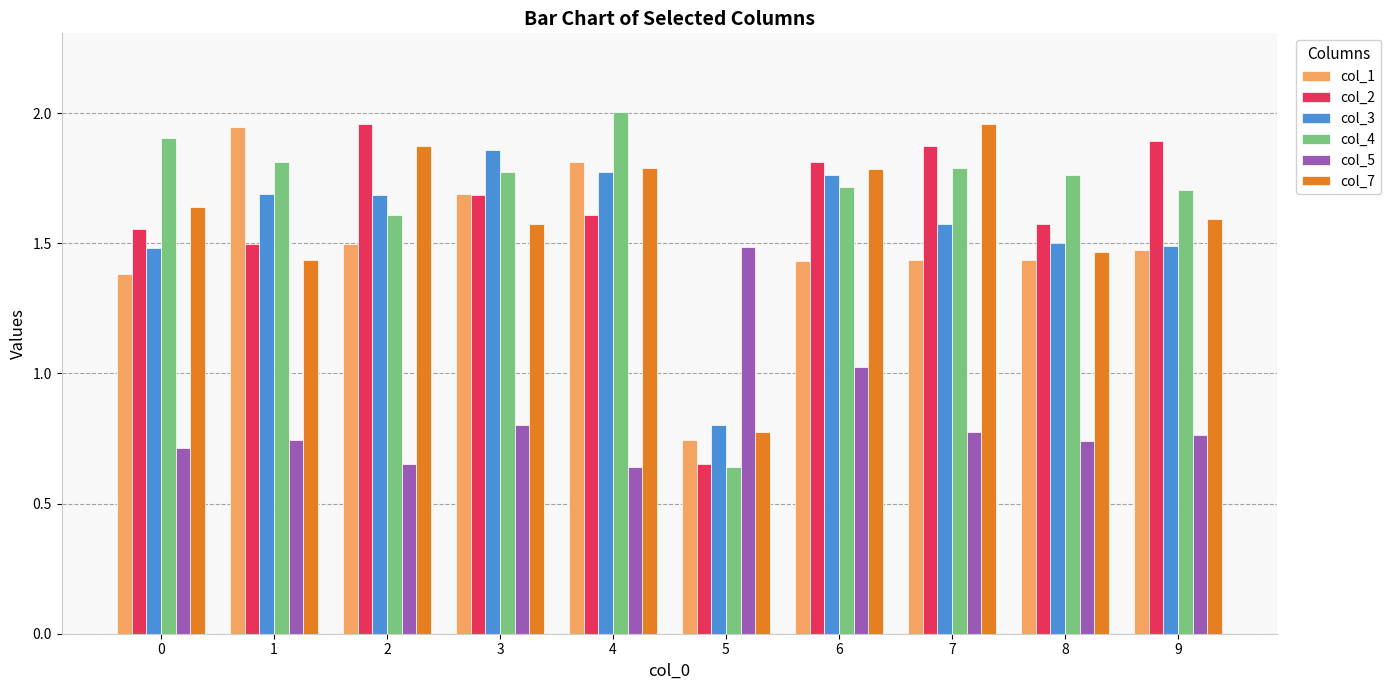

What is the total value across all series at 1?

9.1